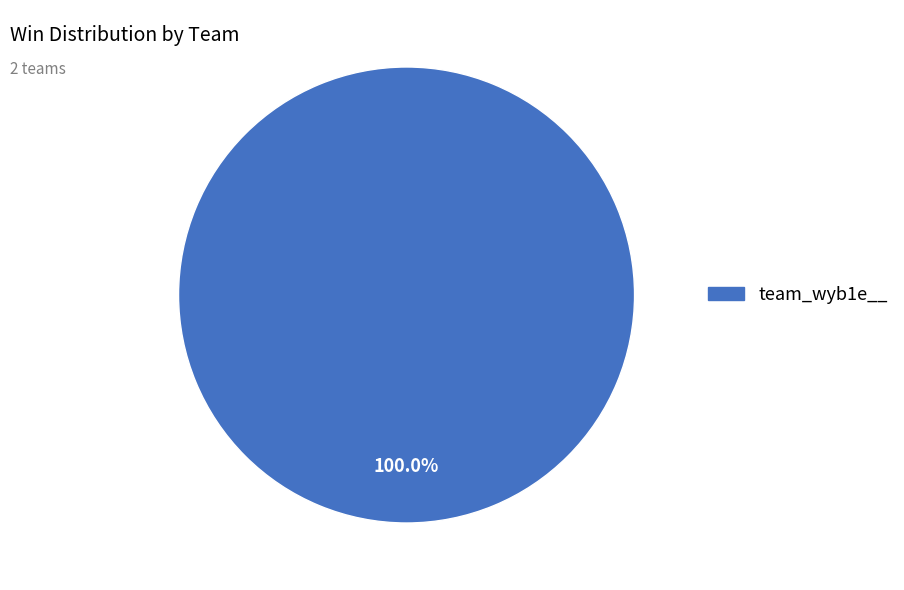

Does any single category account for the majority?

Yes